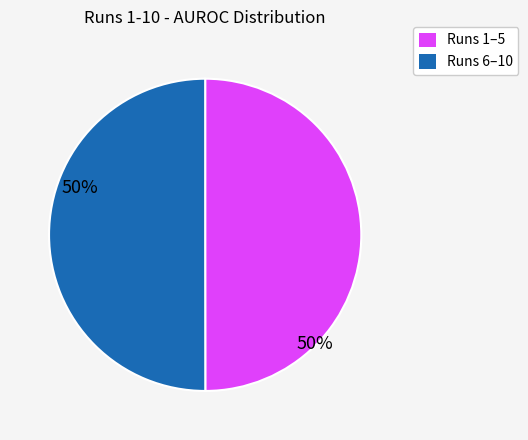

Approximately how many times larger is the value at Runs 6–10 compared to Runs 1–5?

1.0